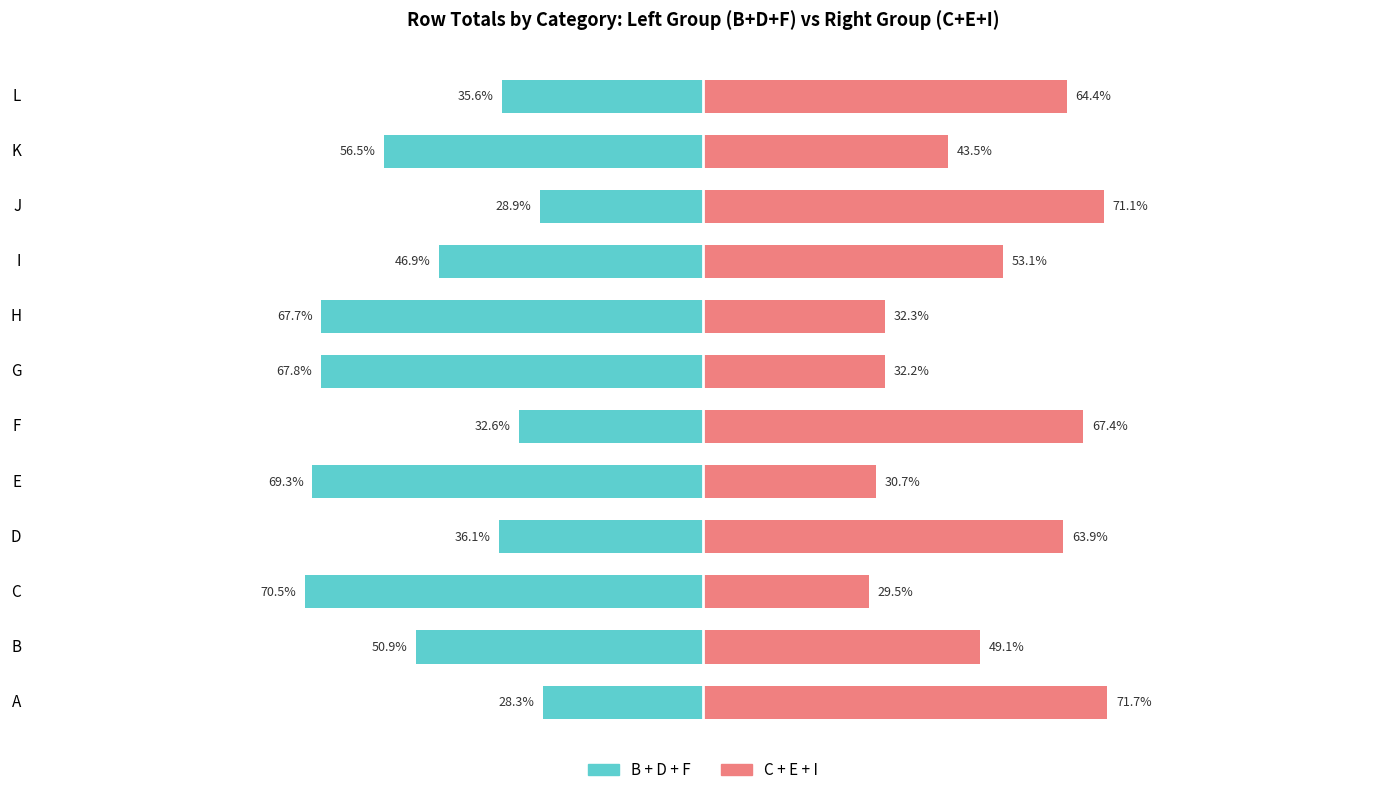

What is the difference between the second highest and minimum values in the C+E+I (right group) series?

41.6